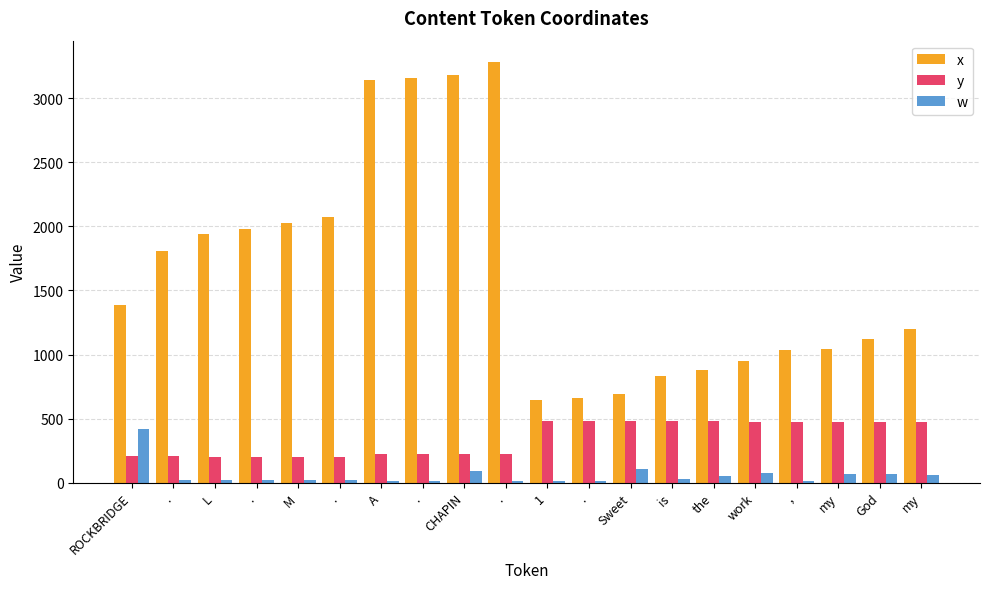

What are all the series names shown in the legend?

x, y, w